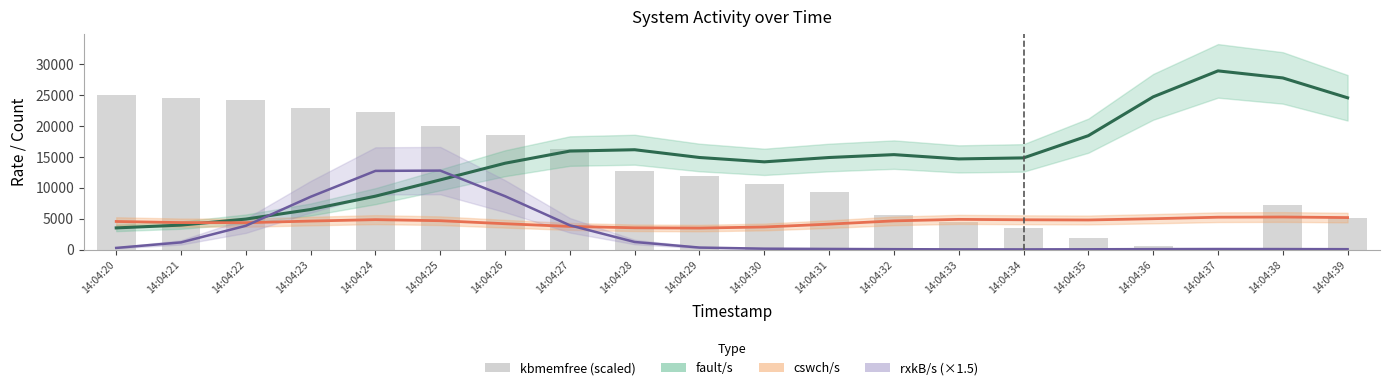

Which series has the largest total across all categories?

fault/s